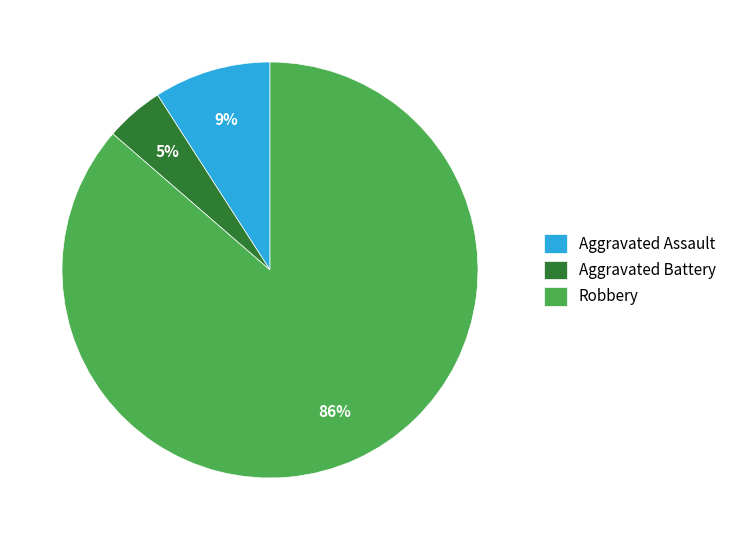

Which has a higher value, Aggravated Battery or Robbery?

Robbery